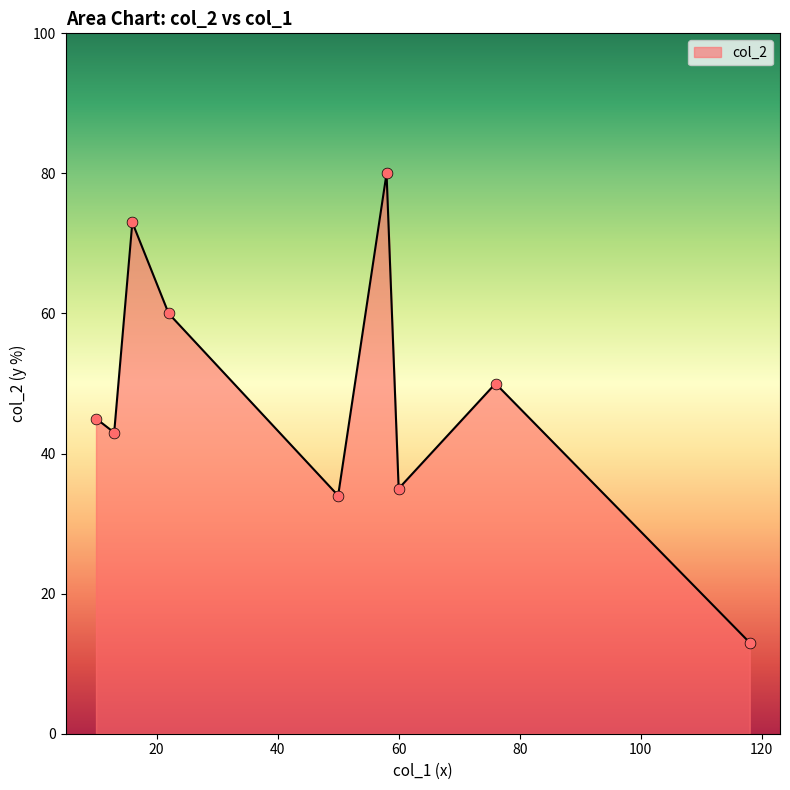

What is the maximum value shown in the chart?

80